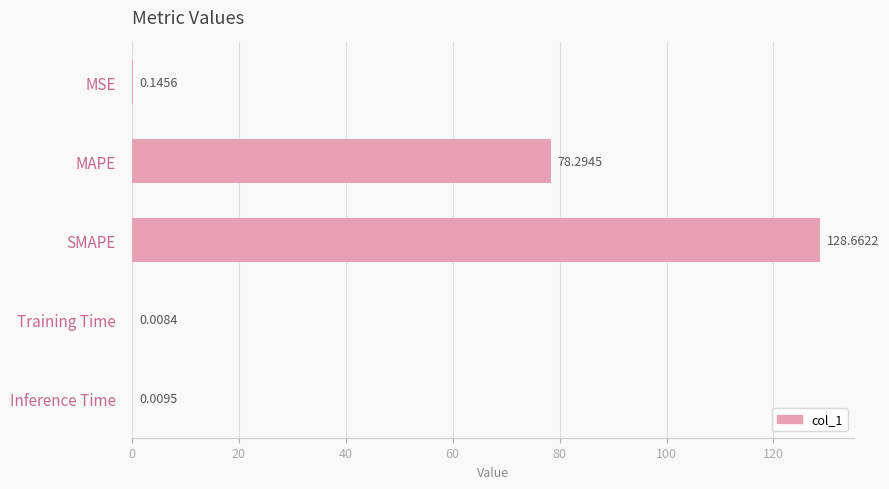

What is the sum of all values?

207.1